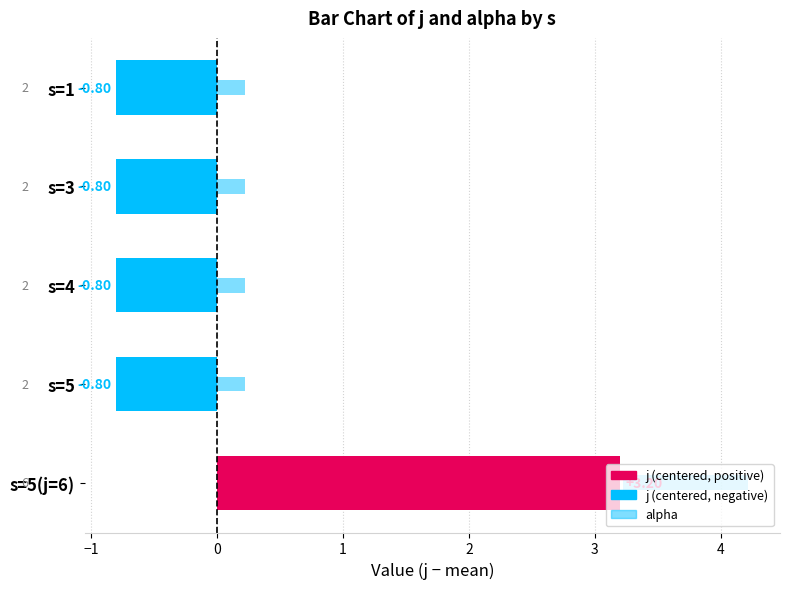

What position from the right is 0?

3